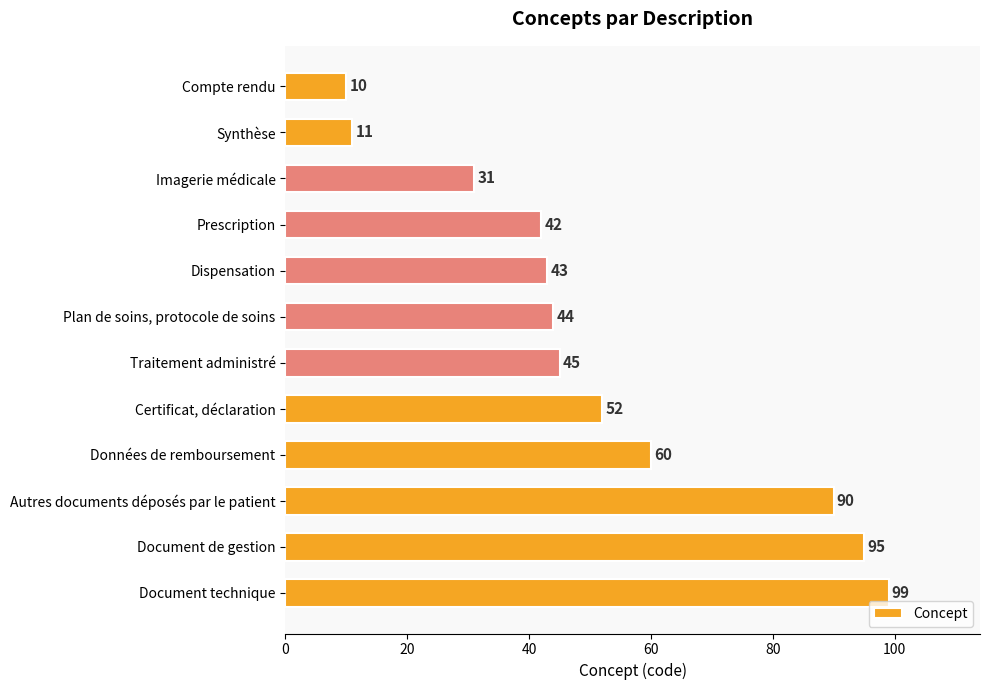

What is the difference between the maximum and second lowest values?

88